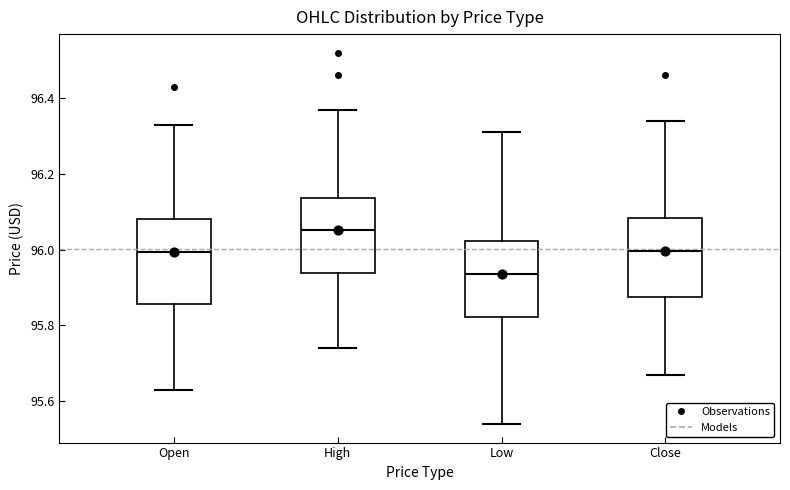

Which box has the highest median line?

High